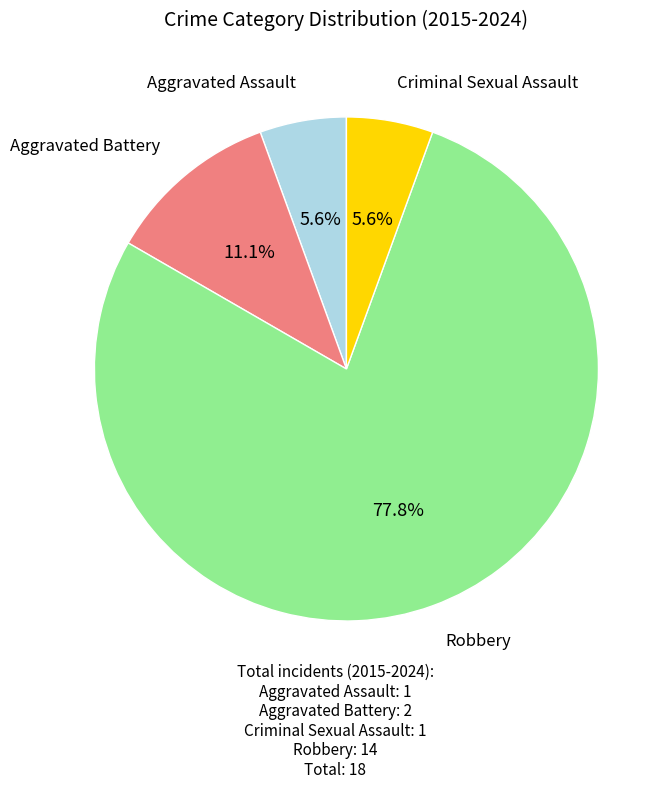

Does any single category account for the majority?

Yes